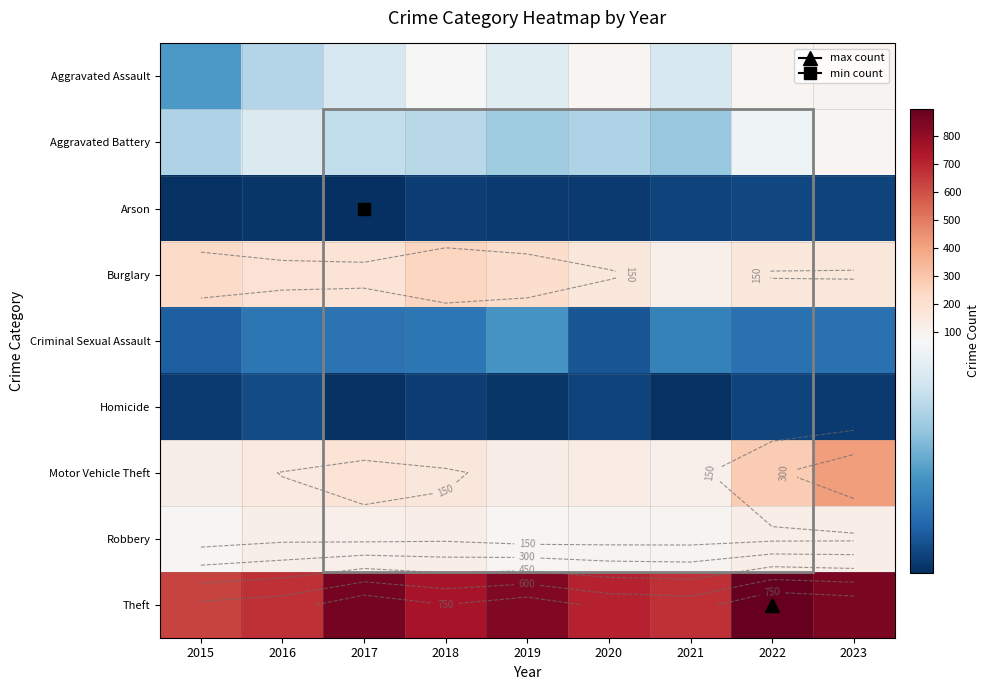

Is the value of Arson at 2016 greater than the value of Motor Vehicle Theft at 2023?

No